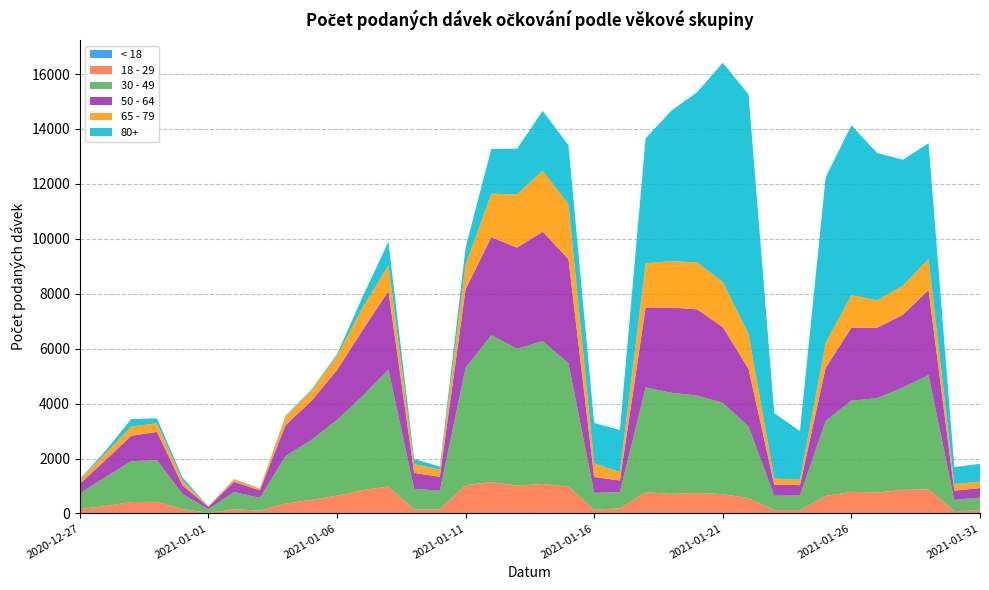

Reading left to right, transcribe all the data shown in this chart.

< 18: 0	0	1	0	0	0	0	1	0	0	3	3	4	1	0	2	1	7	21	9	0	0	5	1	0	4	4	0	1	4	5	8	11	4	1	0
18 - 29: 163	268	415	423	160	22	151	103	356	498	641	846	975	147	150	1028	1141	1008	1051	969	133	188	764	713	744	700	552	121	120	630	783	754	845	877	85	107
30 - 49: 571	1057	1484	1518	543	131	628	463	1735	2176	2759	3432	4257	749	679	4272	5351	4978	5203	4487	618	587	3824	3679	3552	3321	2618	523	533	2734	3320	3434	3730	4156	405	469
50 - 64: 344	617	928	1028	314	87	374	274	1124	1419	1816	2401	2865	579	506	2864	3567	3689	3982	3794	576	425	2910	3103	3138	2761	2092	412	376	1936	2658	2565	2648	3100	338	348
65 - 79: 147	242	331	315	171	19	88	71	317	369	507	819	936	323	262	889	1582	1937	2222	1997	490	306	1608	1692	1708	1641	1269	214	198	911	1180	1003	1056	1131	239	233
80+: 27	98	280	178	117	3	12	2	29	40	67	398	856	186	108	627	1632	1666	2179	2150	1476	1532	4548	5479	6194	7984	8727	2382	1773	6030	6190	5362	4591	4213	621	651